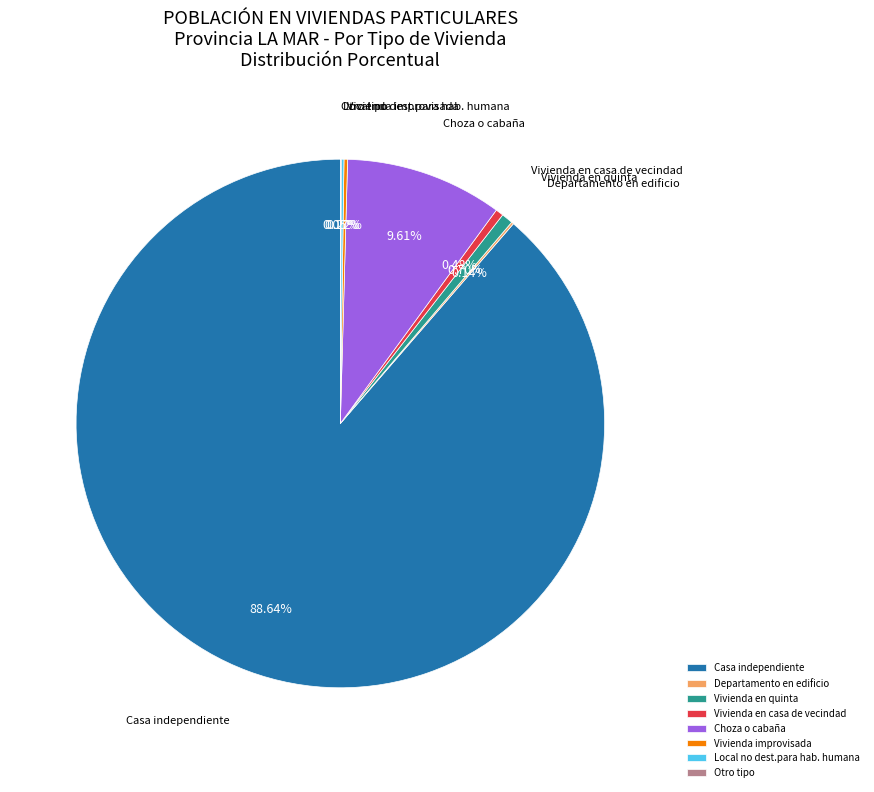

To the nearest percent, what is the combined percentage of Casa independiente and Vivienda en casa de vecindad?

89%